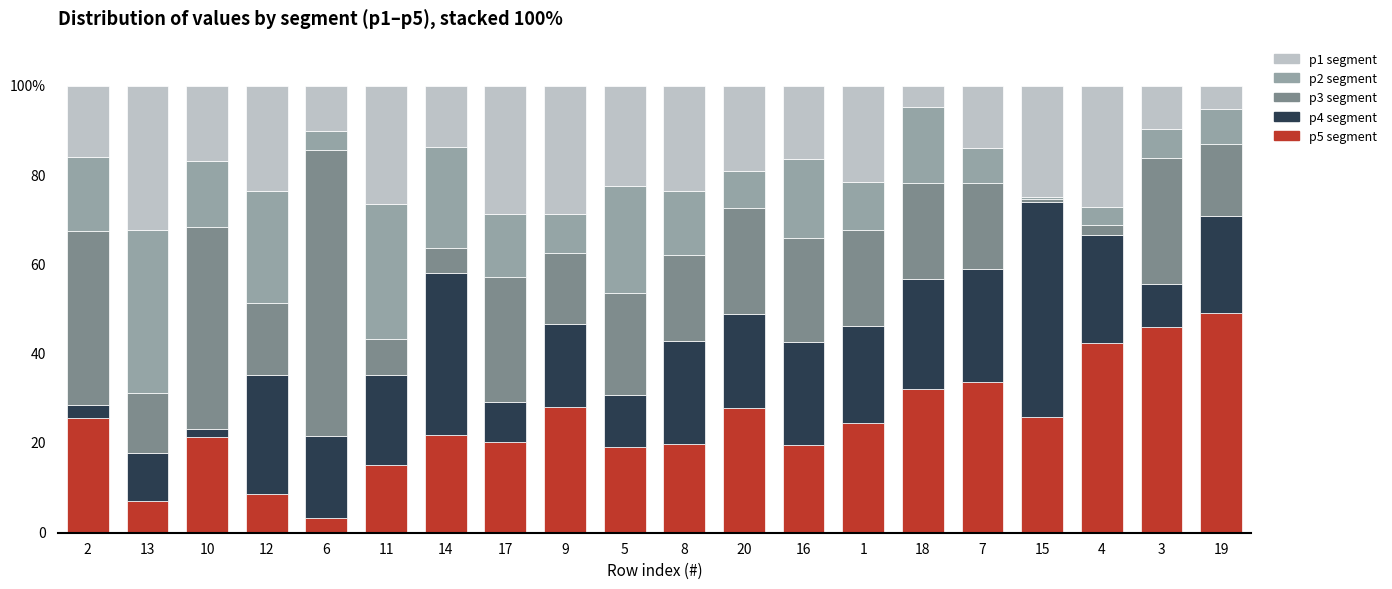

What are all the series names shown in the legend?

p1 segment, p2 segment, p3 segment, p4 segment, p5 segment